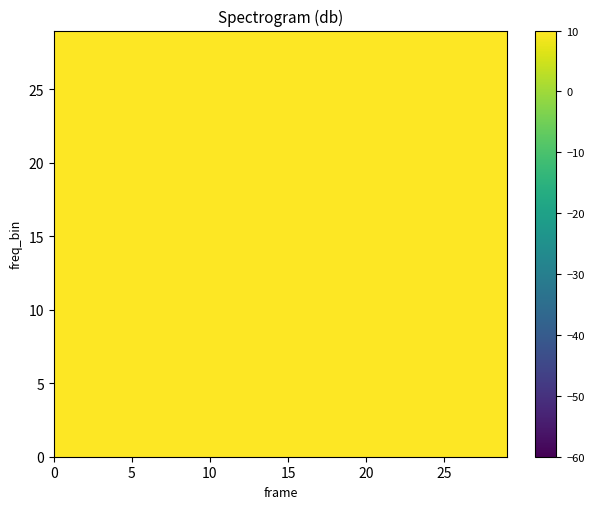

How many data points does each series have?

30